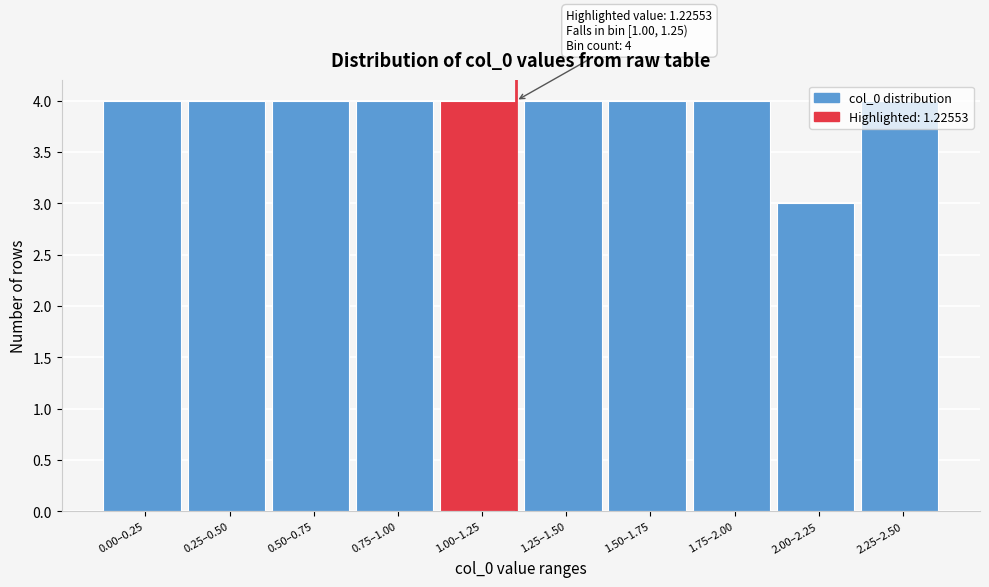

What is the sum of the values at 0.50–0.75 and 2.00–2.25?

7